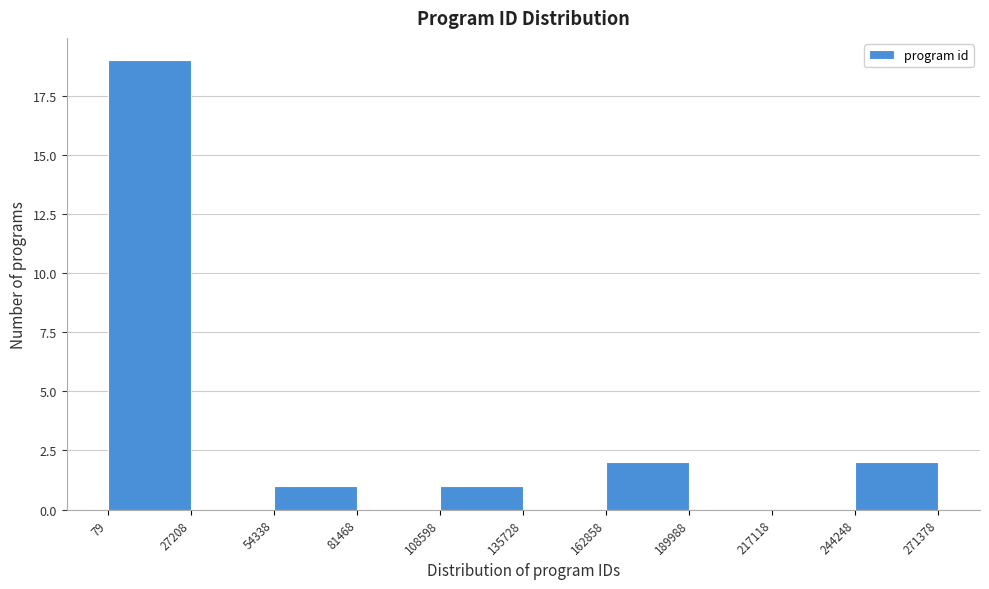

Reading left to right, list every bar in this chart as the range it spans on the x-axis followed by its height. The values are not printed on the chart, so give them approximately, as read against the axis.

79 to 27208: 19
27208 to 54338: 0
54338 to 81468: 1
81468 to 108598: 0
108598 to 135728: 1
135728 to 162858: 0
162858 to 189988: 2
189988 to 217118: 0
217118 to 244248: 0
244248 to 271378: 2